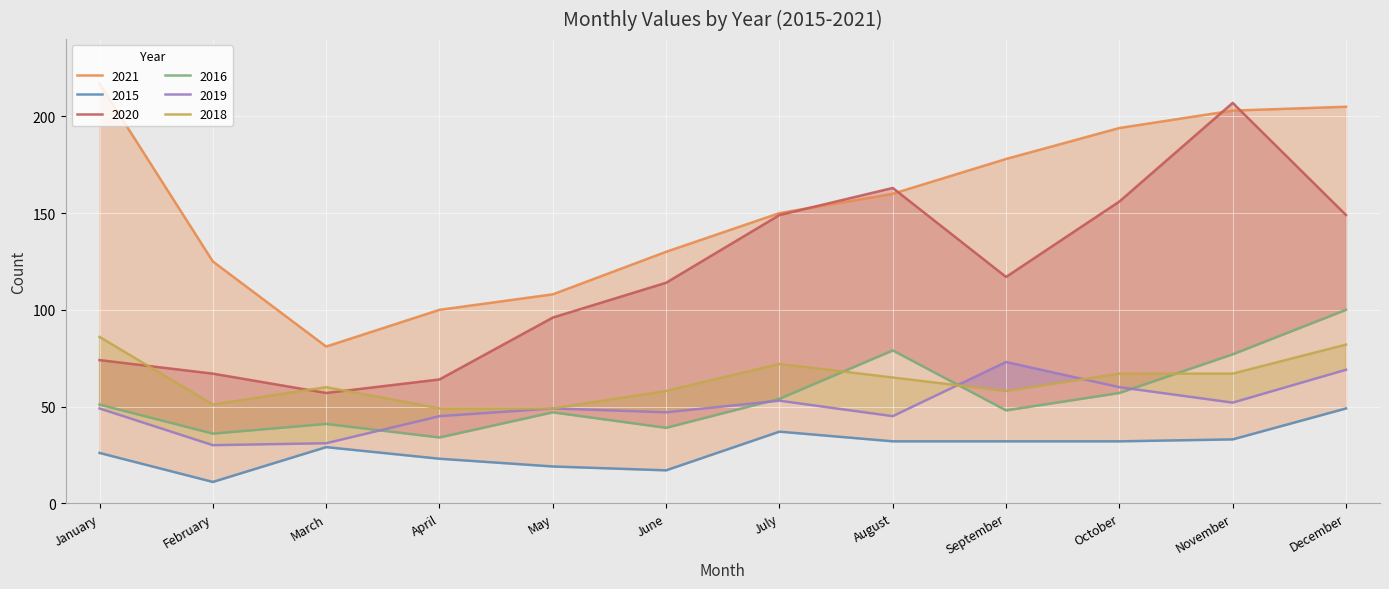

What is the maximum value for 2021?

217